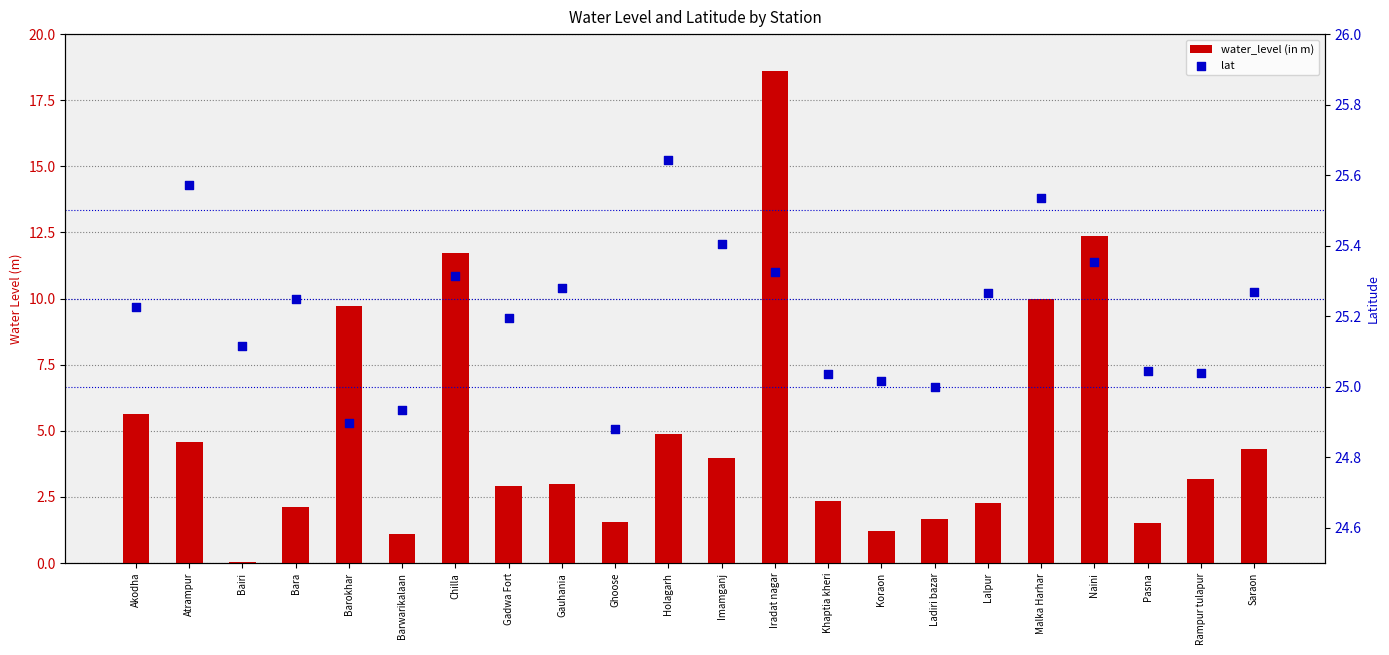

Which series contains the lowest Y value?

water_level (in m)